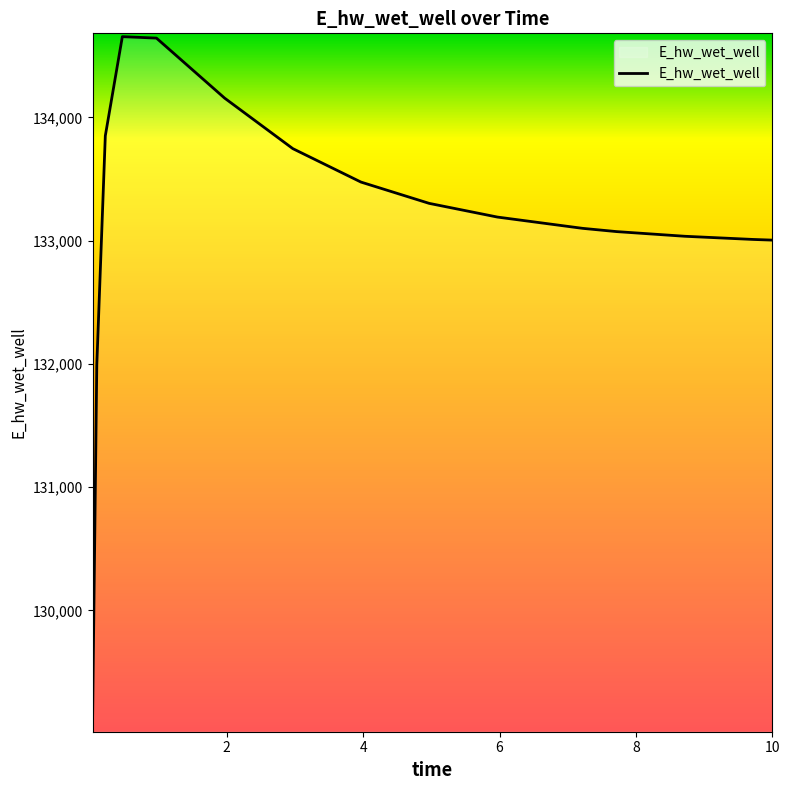

What is the maximum value shown in the chart?

134654.4